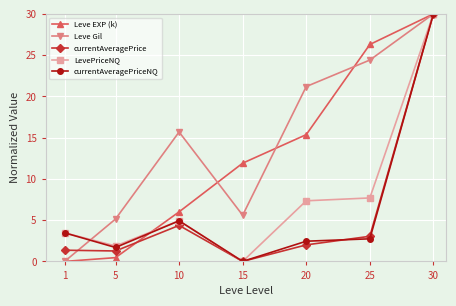

Where is the first local maximum for currentAveragePriceNQ?

10